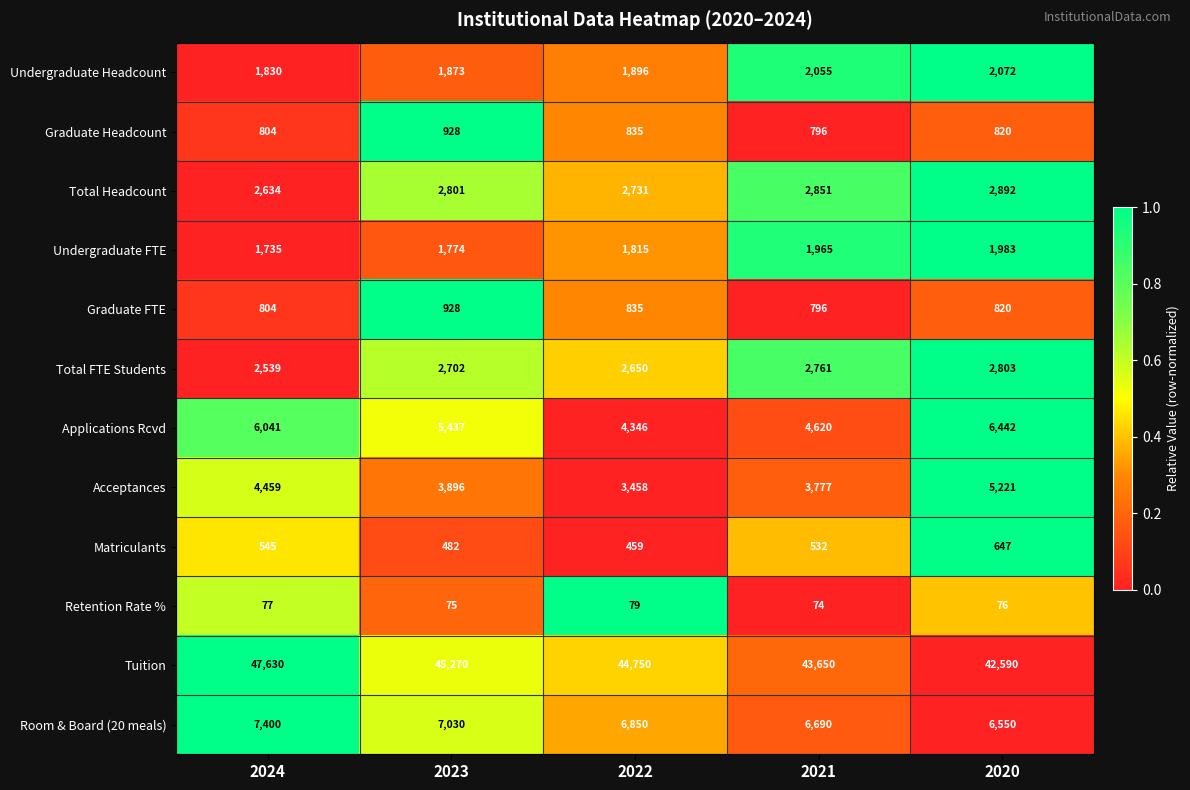

The Graduate Headcount series shows 796 at 2021. True or false?

True